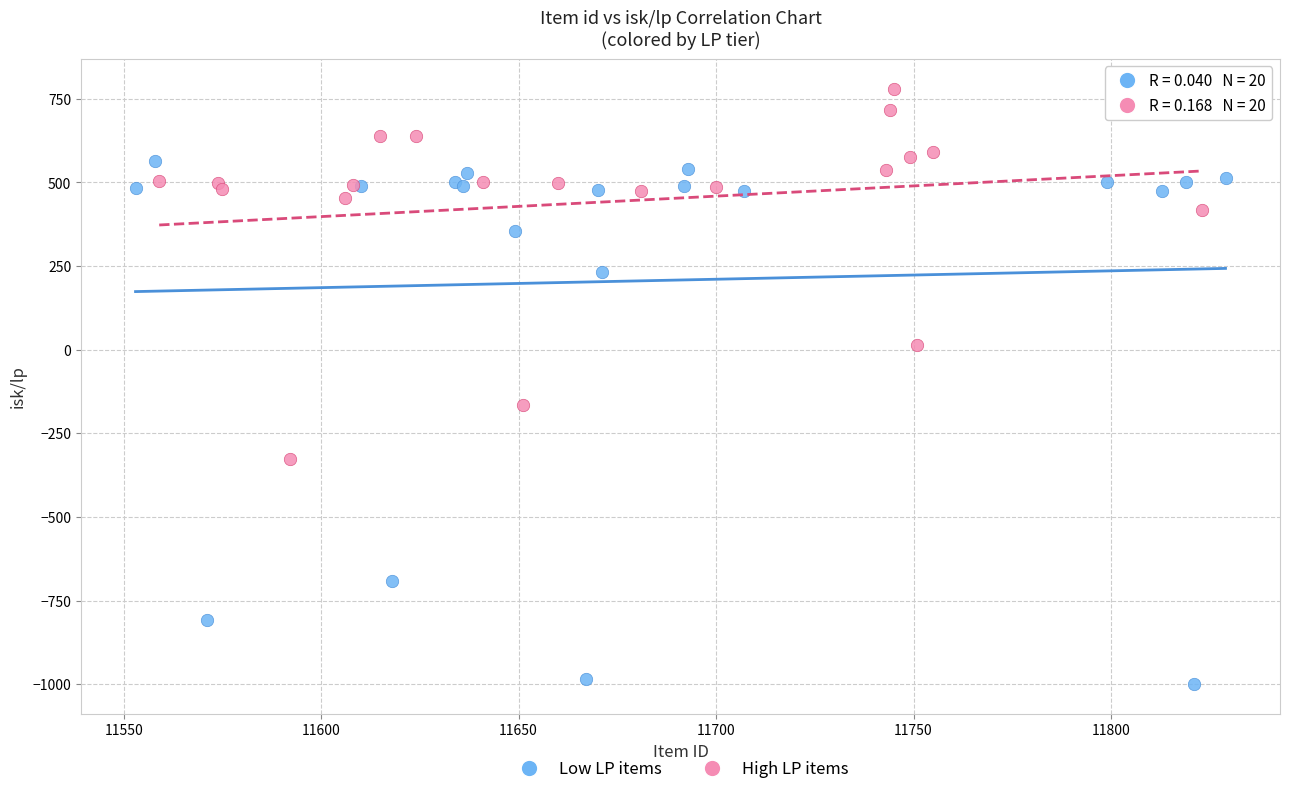

Which series reaches the minimum Y coordinate?

Low LP items